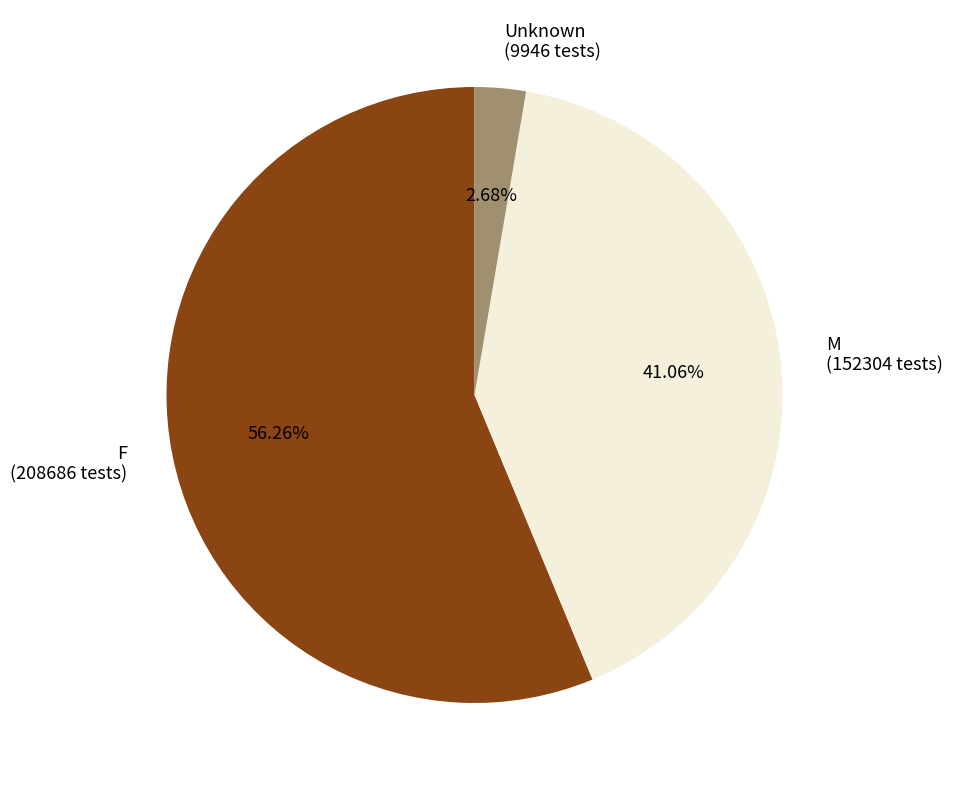

Combined, do F and M account for over 50%?

Yes